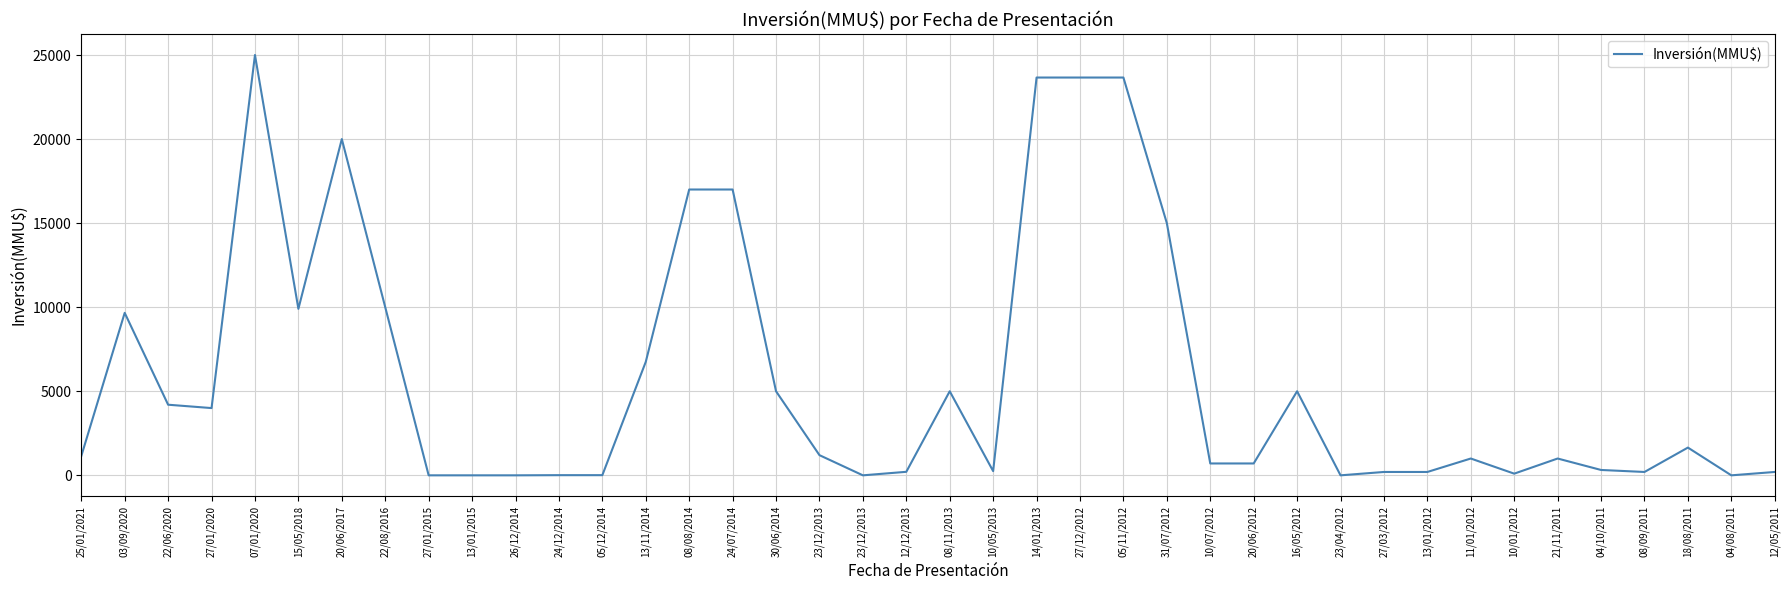

What is the change in value from 27/01/2020 to 10/07/2012?

-3294